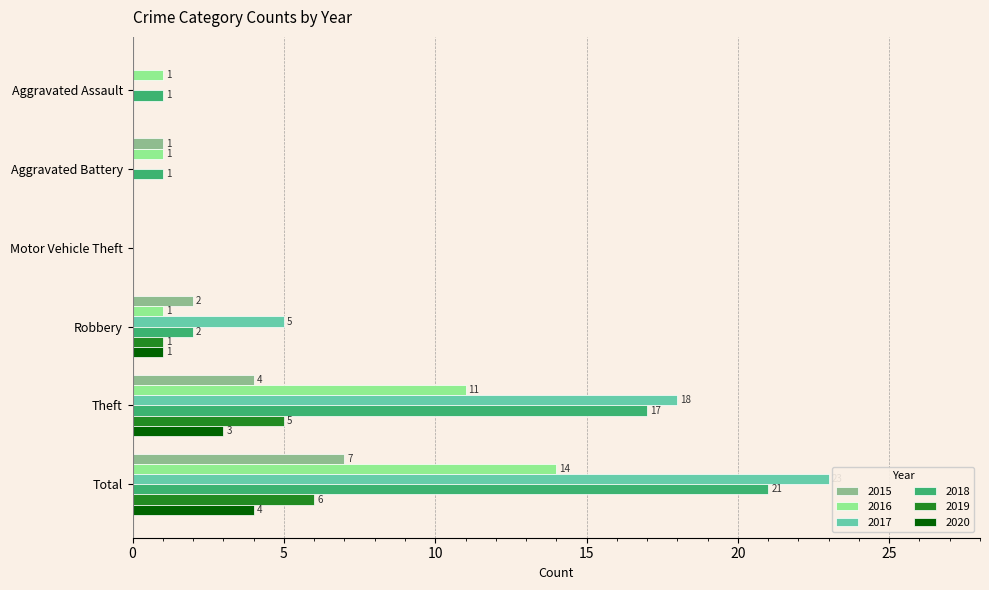

How many 2019 values are between 0 and 5?

5